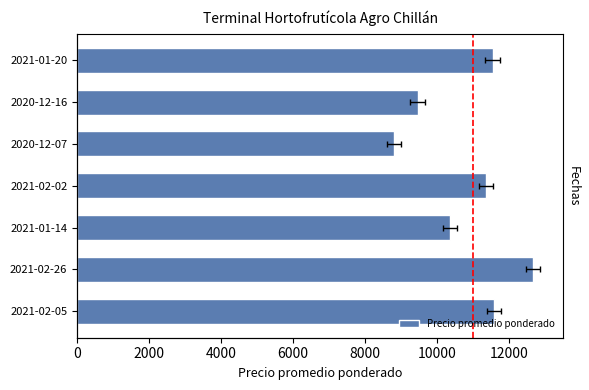

What is the difference between the maximum and minimum values?

3861